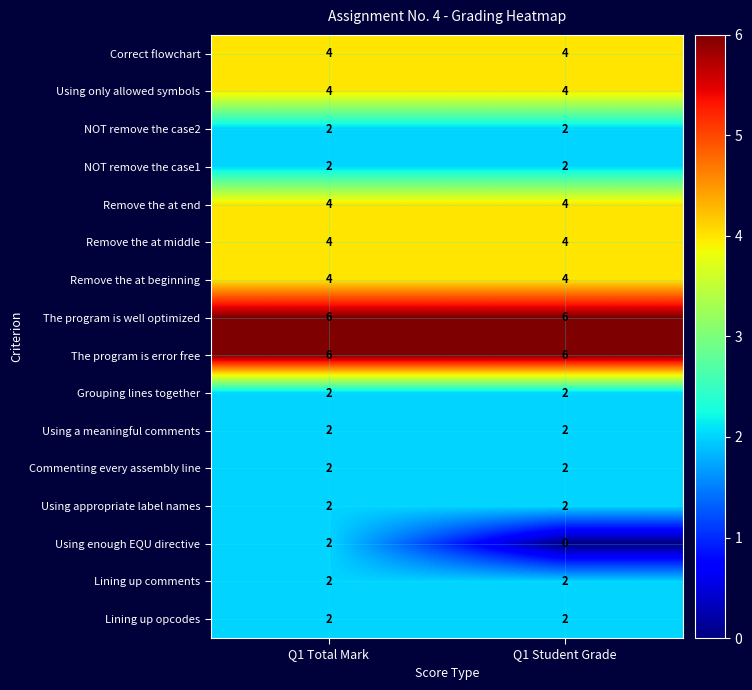

Which series has the widest spread of values?

Using enough EQU directive